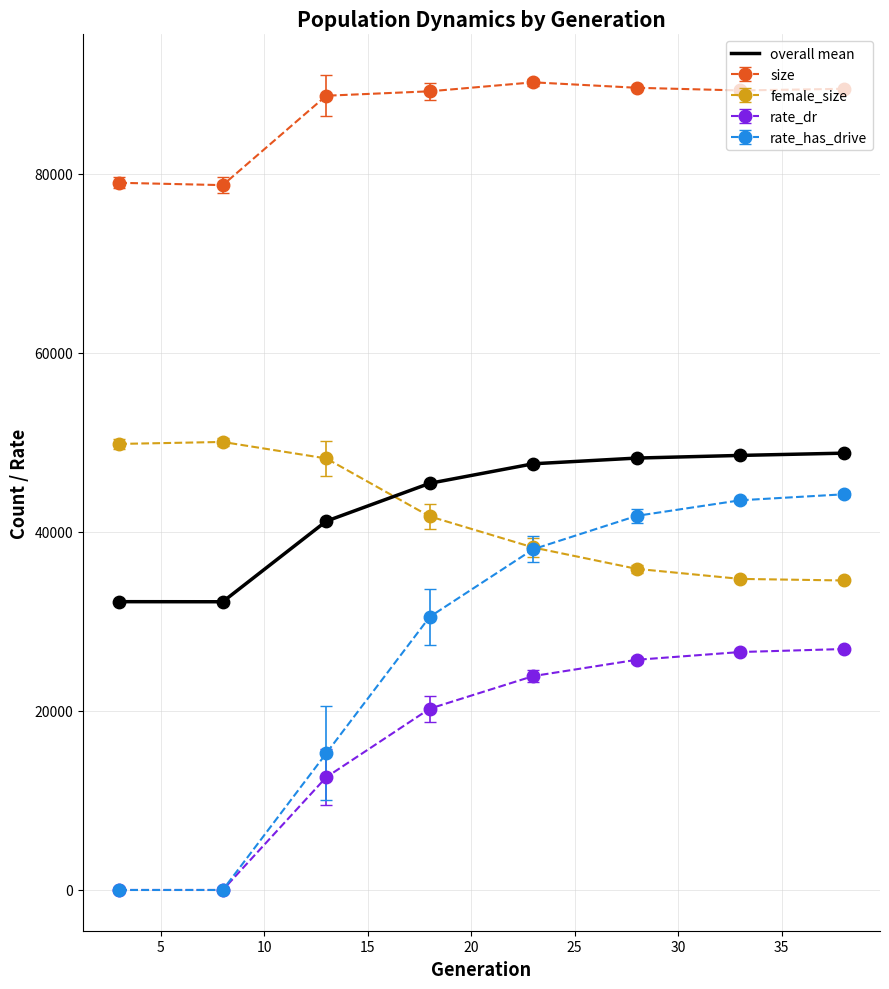

Which series has the widest spread of values?

rate_has_drive